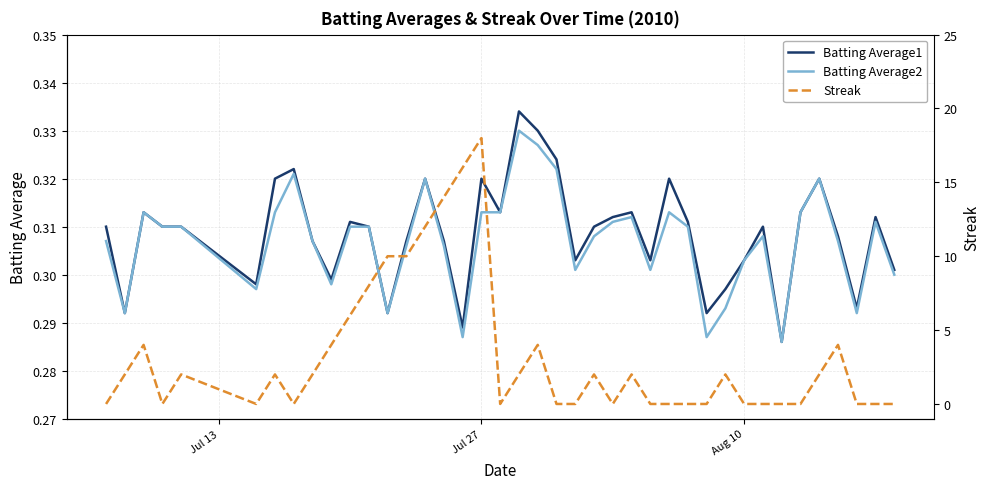

How many lines are shown in the chart?

3